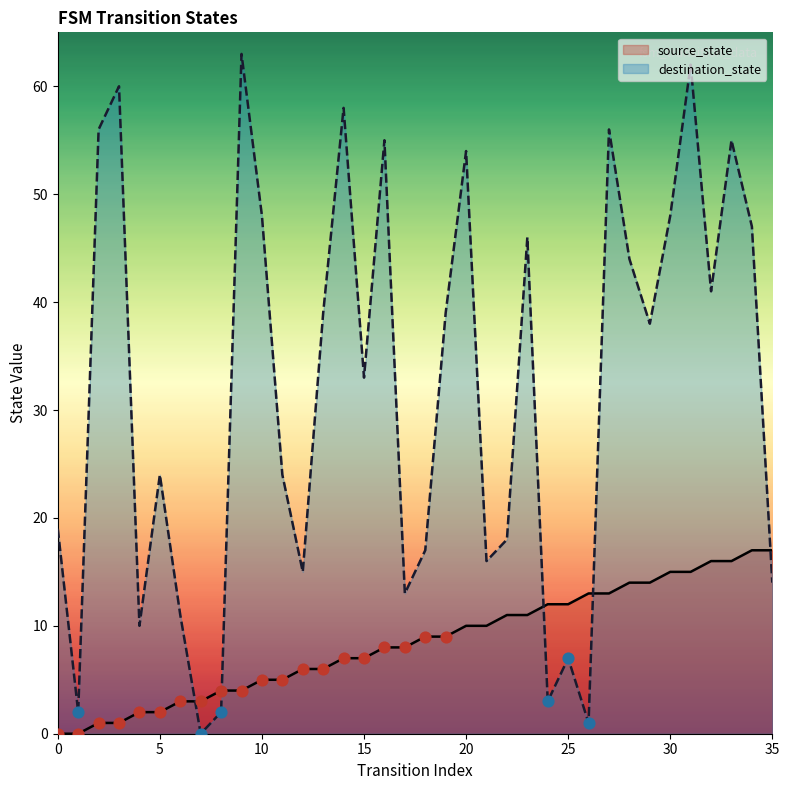

What are all the series names shown in the legend?

source_state, destination_state